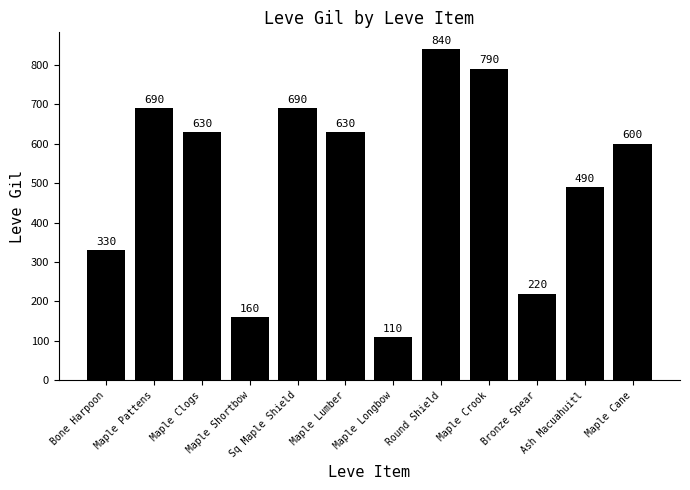

Between Ash Macuahuitl and Maple Lumber, which is larger?

Maple Lumber